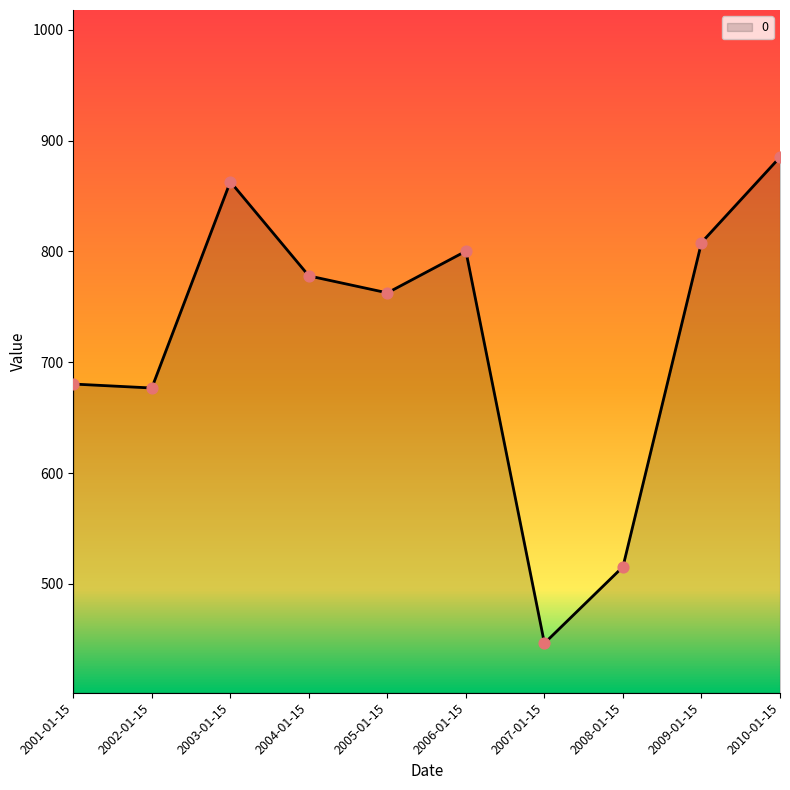

What is the change in value from 2001-01-15 to 2002-01-15?

-3.6